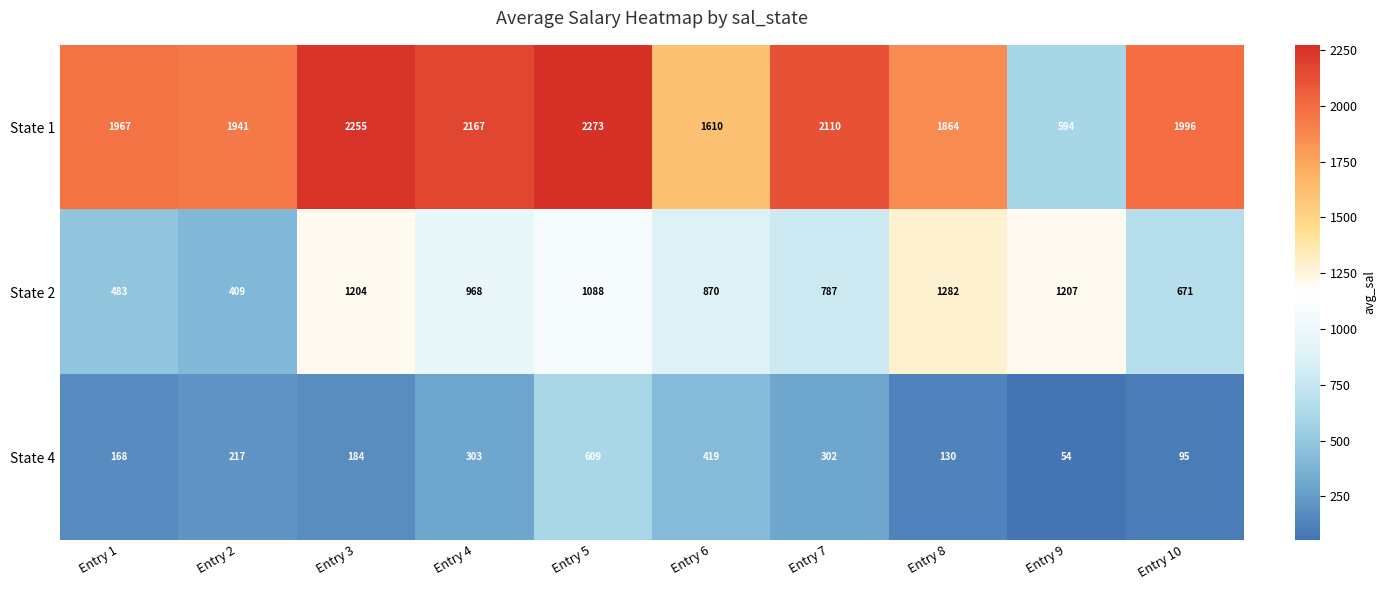

What is the total value across all series at Entry 3?

3643